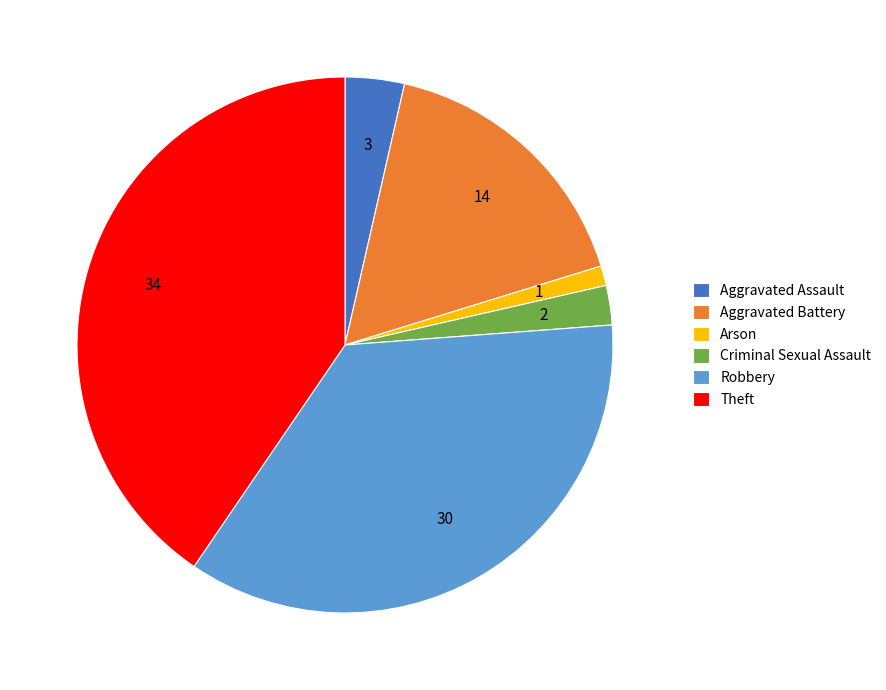

What is the ratio of the value at Criminal Sexual Assault to the value at Theft?

0.1